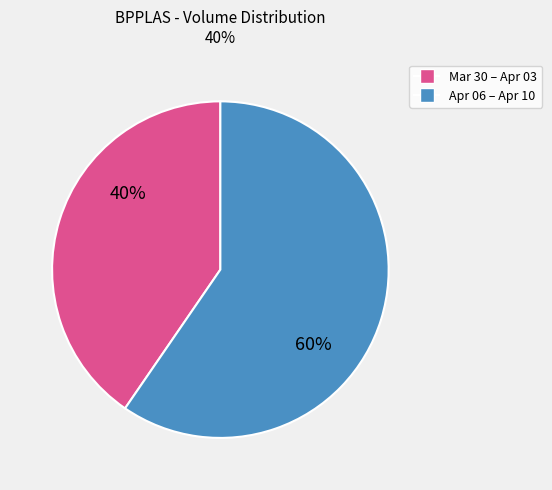

What is the ratio of the value at Mar 30 – Apr 03 to the value at Apr 06 – Apr 10?

0.7